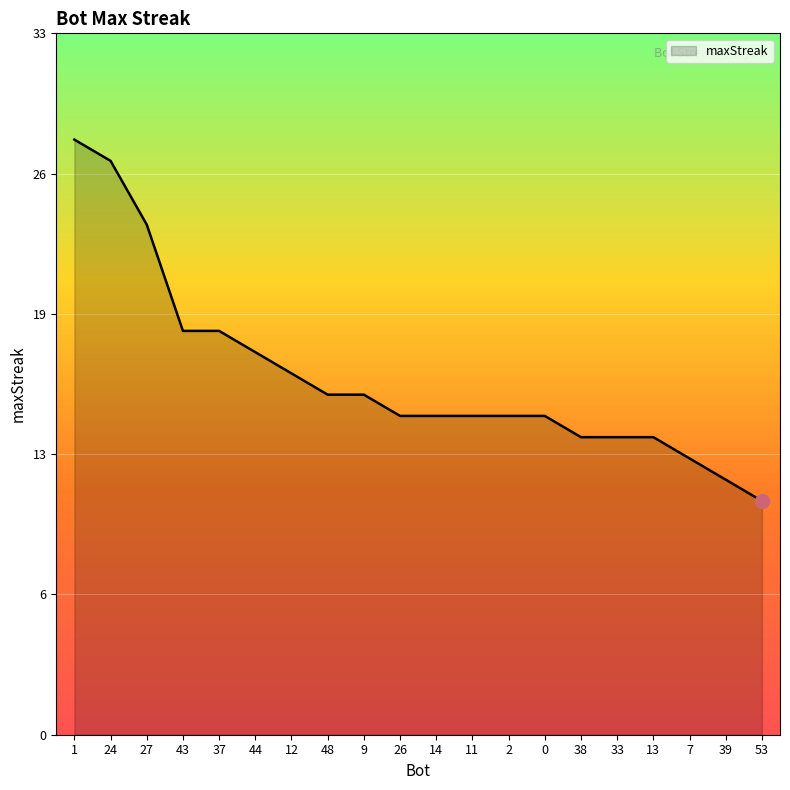

Rank the categories by value from highest to lowest.

1, 24, 27, 43, 37, 44, 12, 48, 9, 26, 14, 11, 2, 0, 38, 33, 13, 7, 39, 53